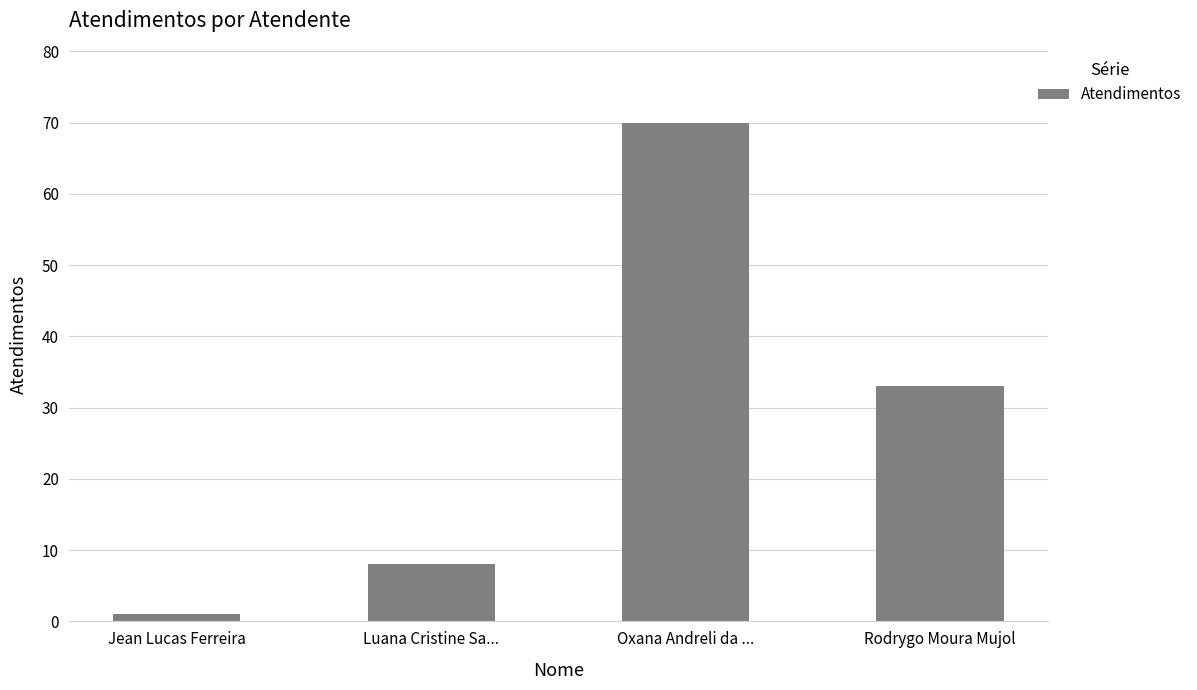

What is the label of the 2nd bar from the left?

Luana Cristine Sa...